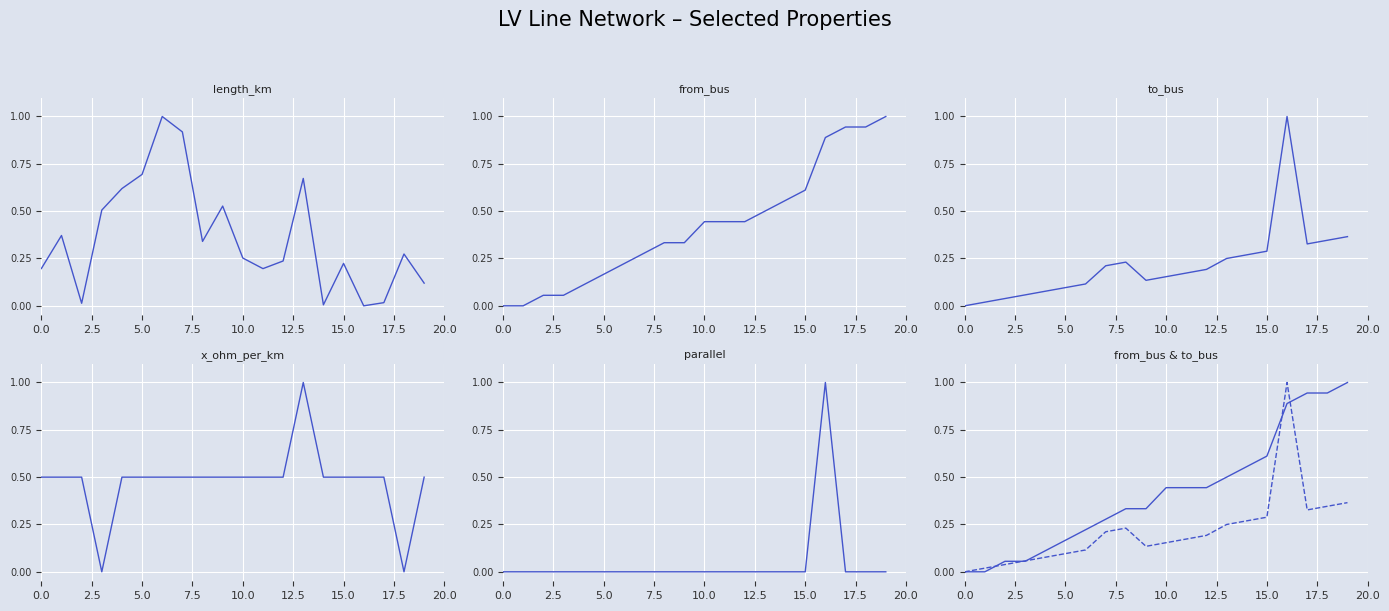

How many times do x_ohm_per_km and from_bus cross each other?

3